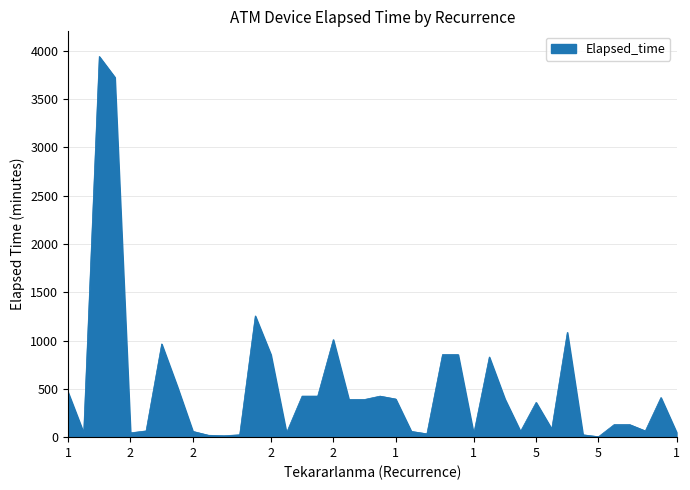

What is the sum of all values?

20980